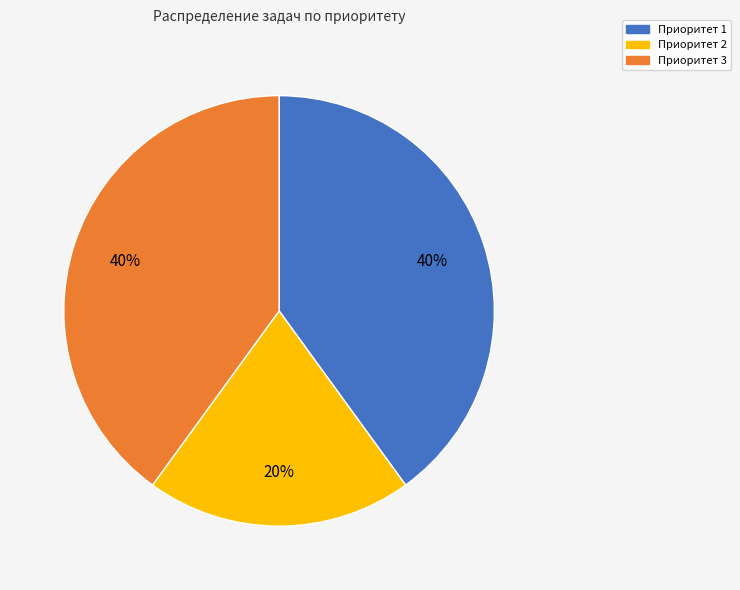

To the nearest percent, what portion does Приоритет 1 represent?

40%